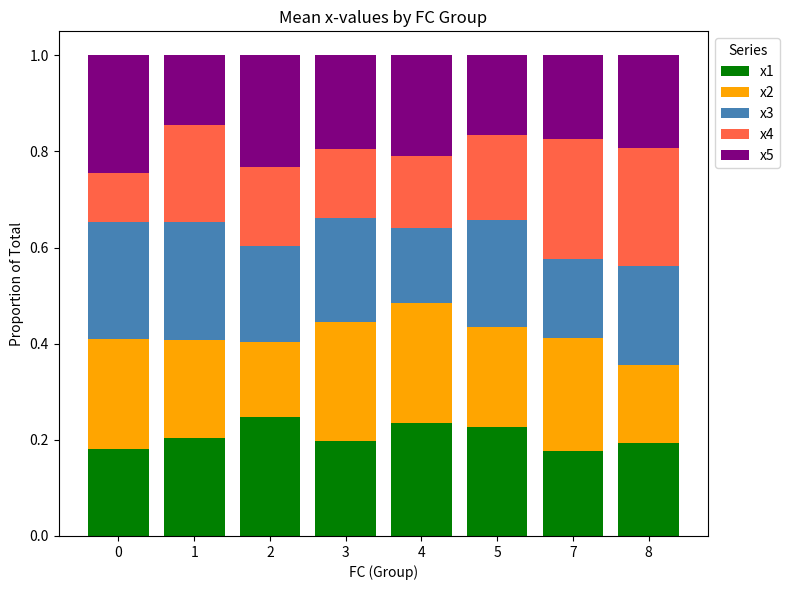

Is it true that x1 equals 0.1 at 4?

False